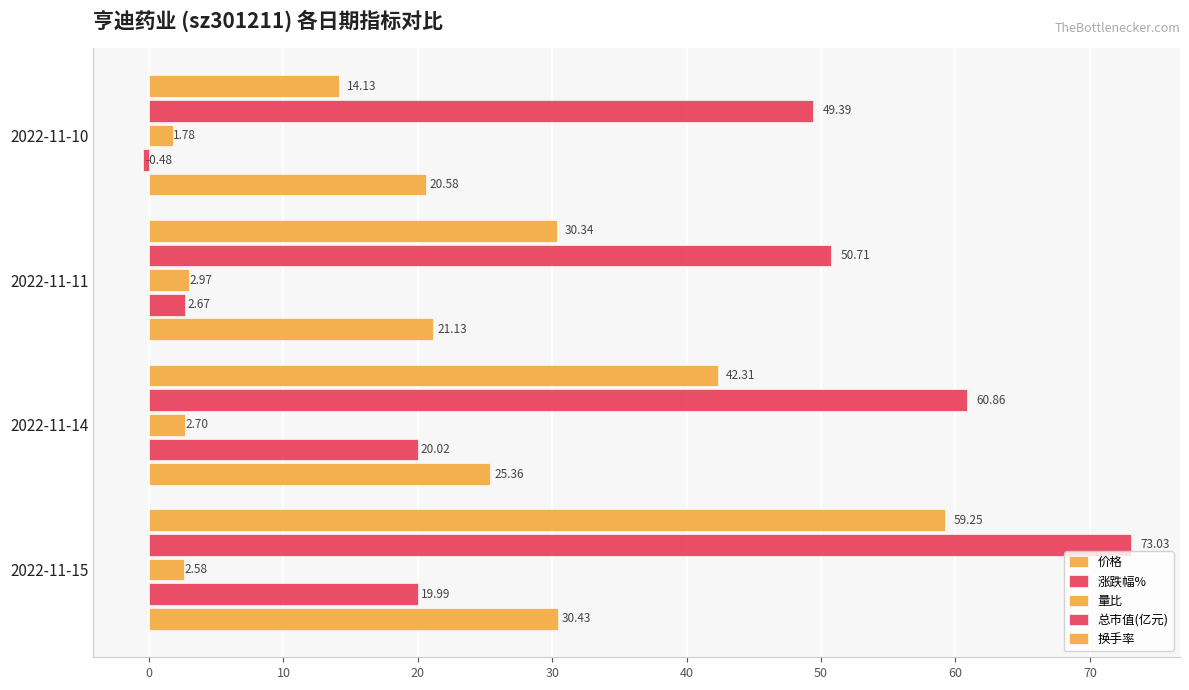

How many data points in 涨跌幅% are less than 19?

2